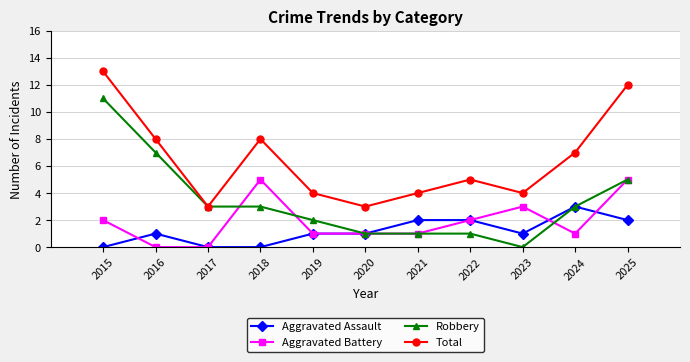

At which label does Aggravated Assault reach its peak?

2024